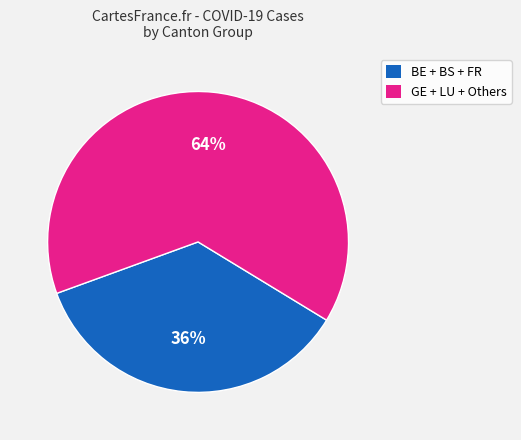

Is there a majority slice in this chart?

Yes